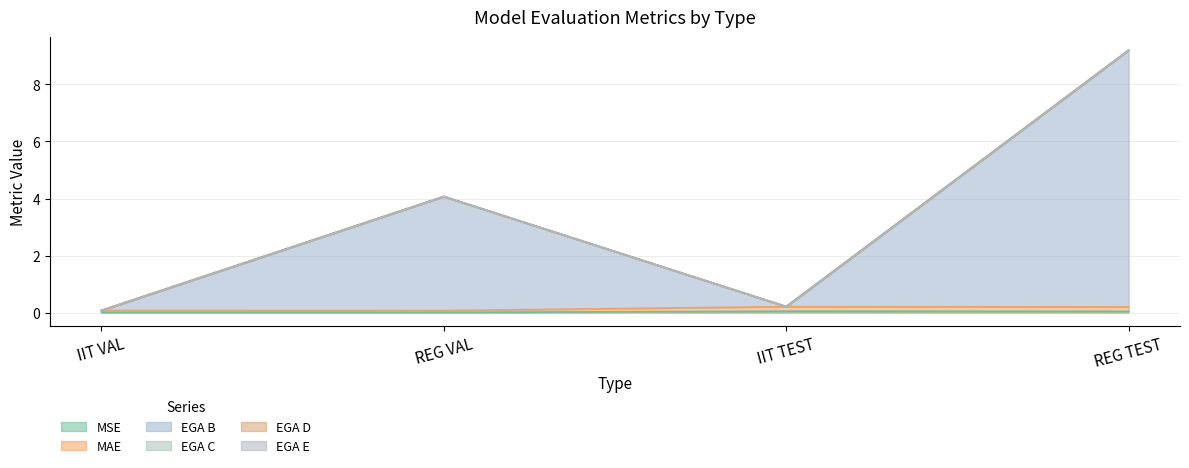

Does the chart display data point markers on the line(s)?

No